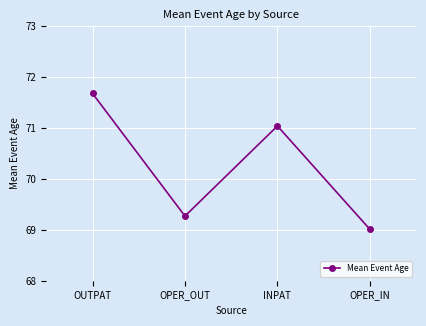

What is the difference between the values at OUTPAT and OPER_IN?

2.7